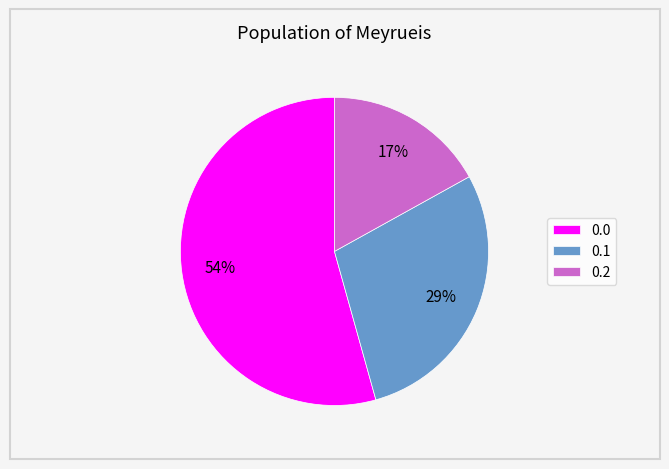

Rank the categories by value from highest to lowest.

0.0, 0.1, 0.2